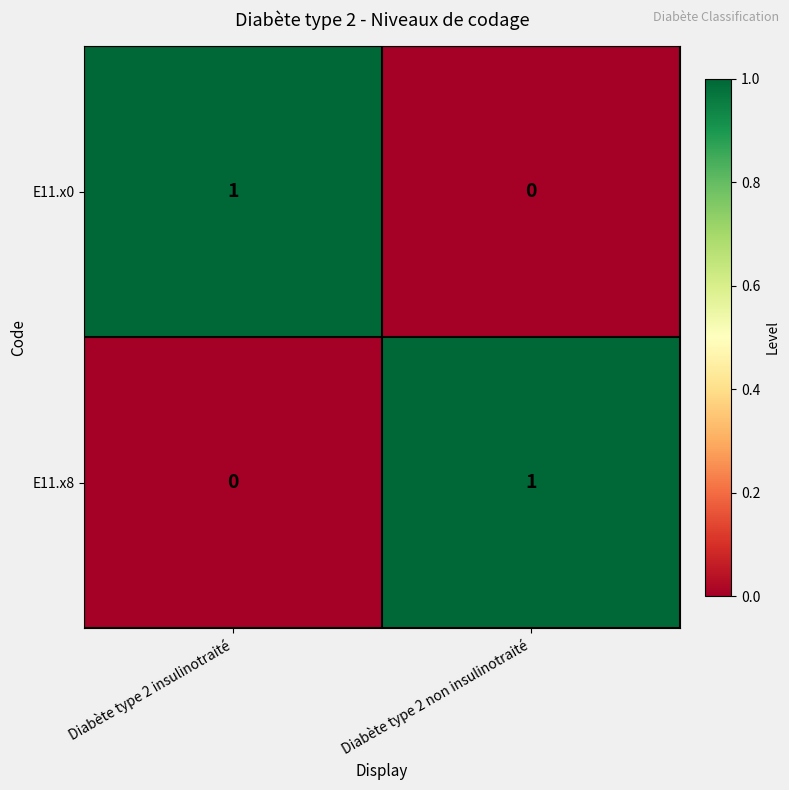

At which label does E11.x8 reach its peak?

Diabète type 2 non insulinotraité